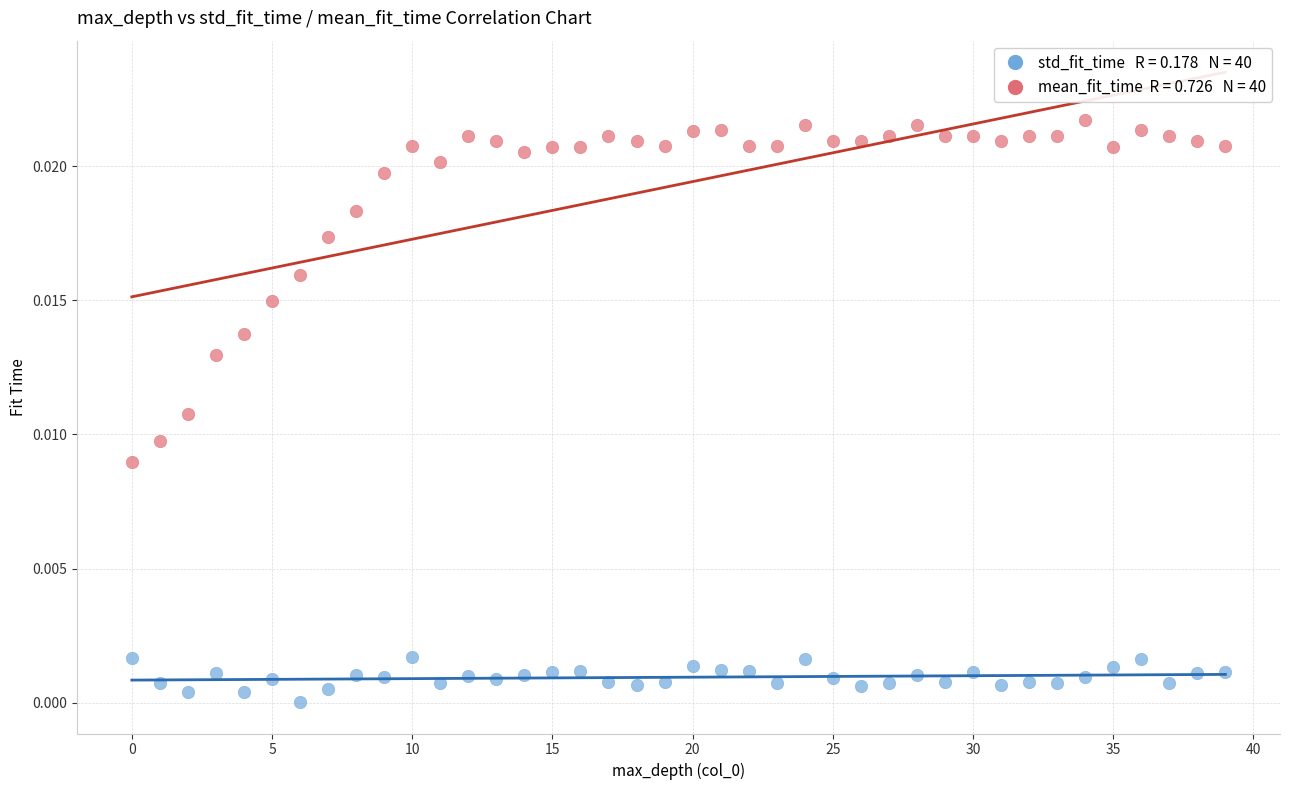

How many data points are displayed?

80